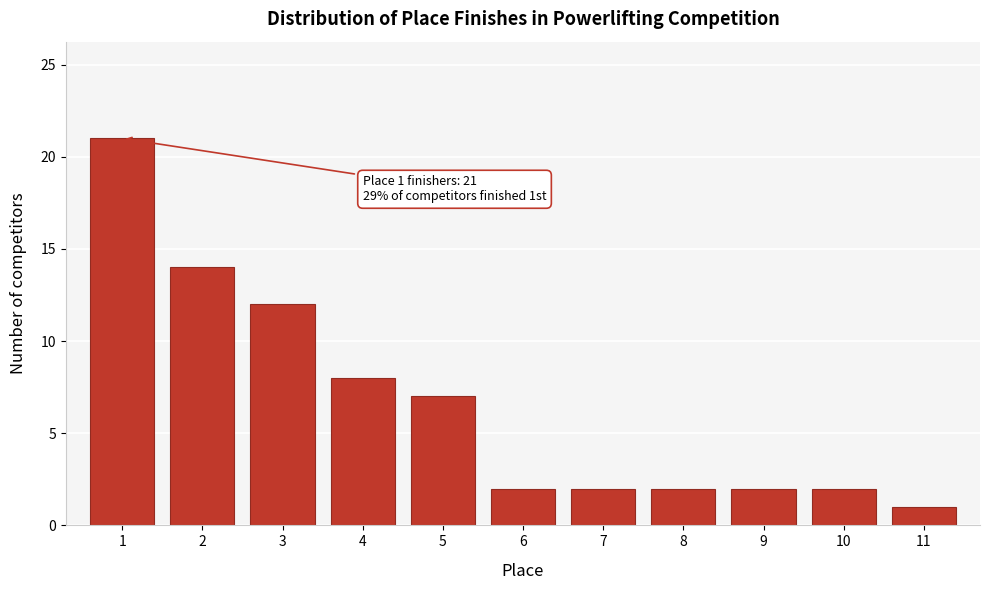

Reading left to right, list all the values displayed in this chart.

1=21	2=14	3=12	4=8	5=7	6=2	7=2	8=2	9=2	10=2	11=1